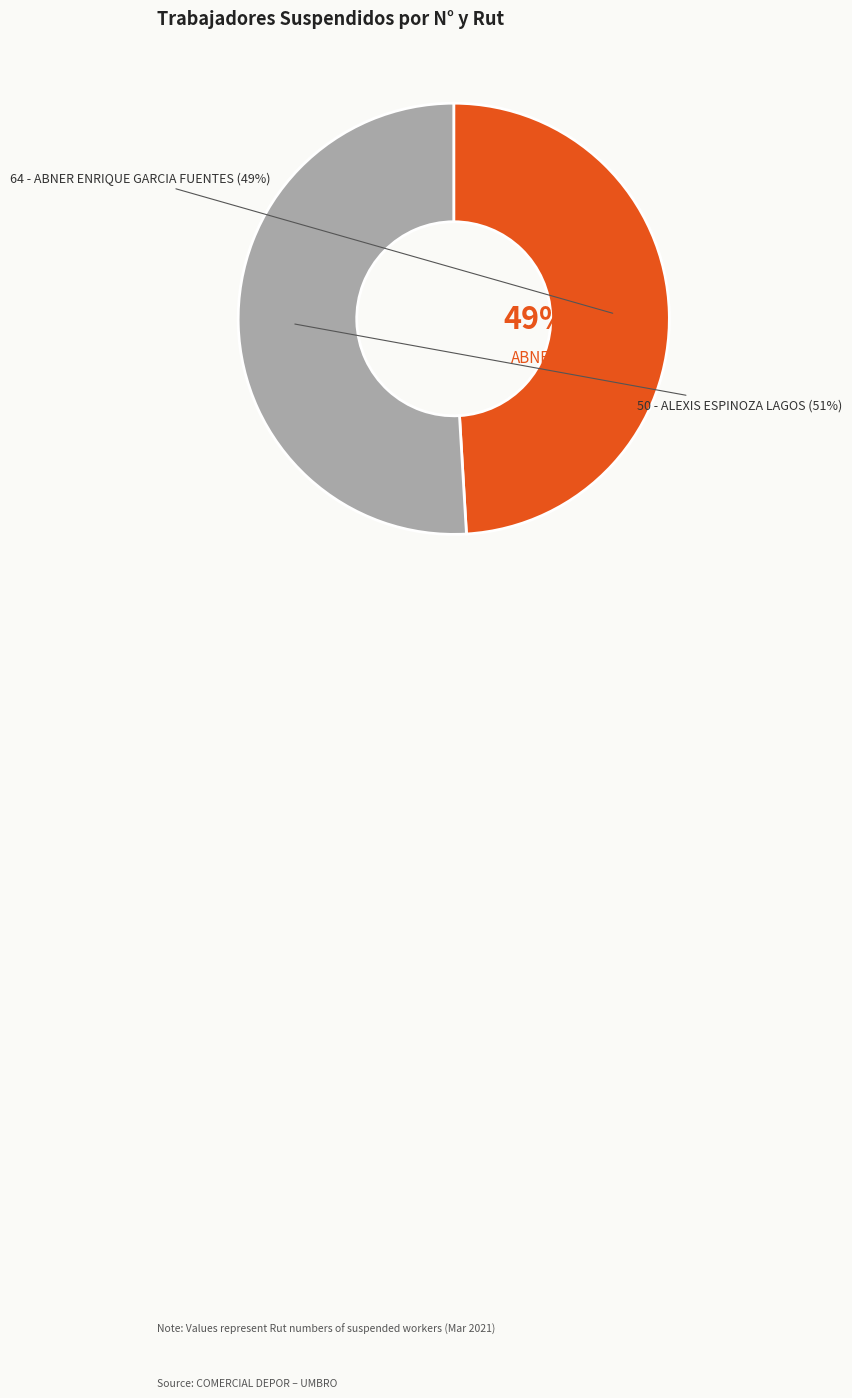

Is it true that 50 - ALEXIS ESPINOZA LAGOS is 56% of the pie?

False